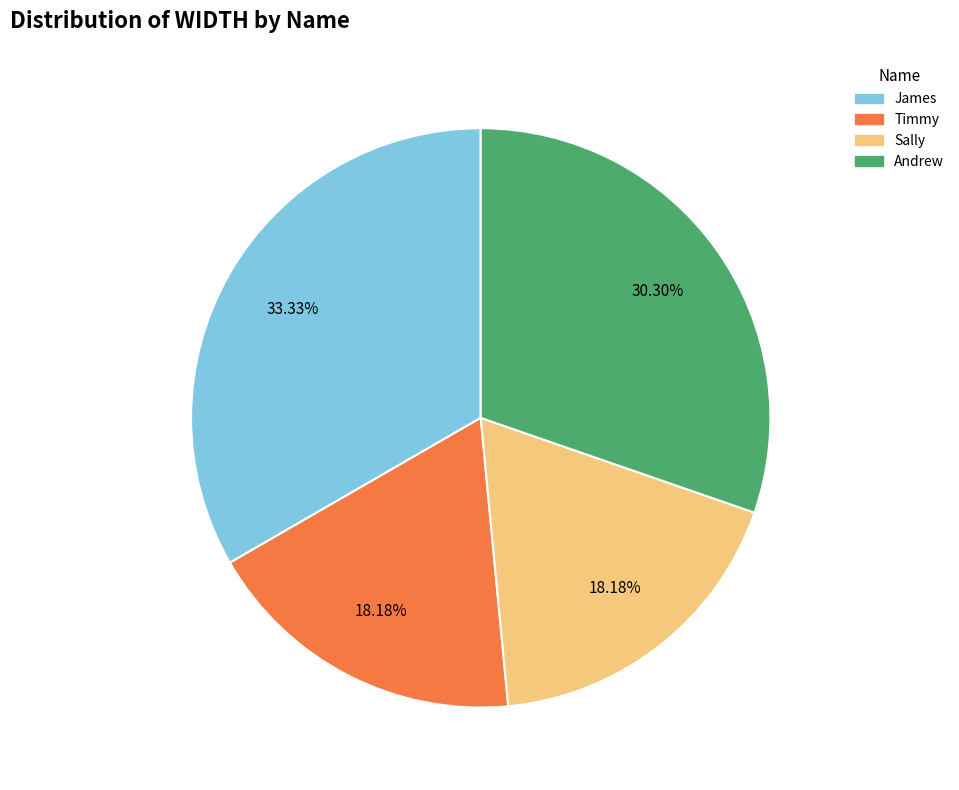

Does Timmy account for over 50% of the chart?

No